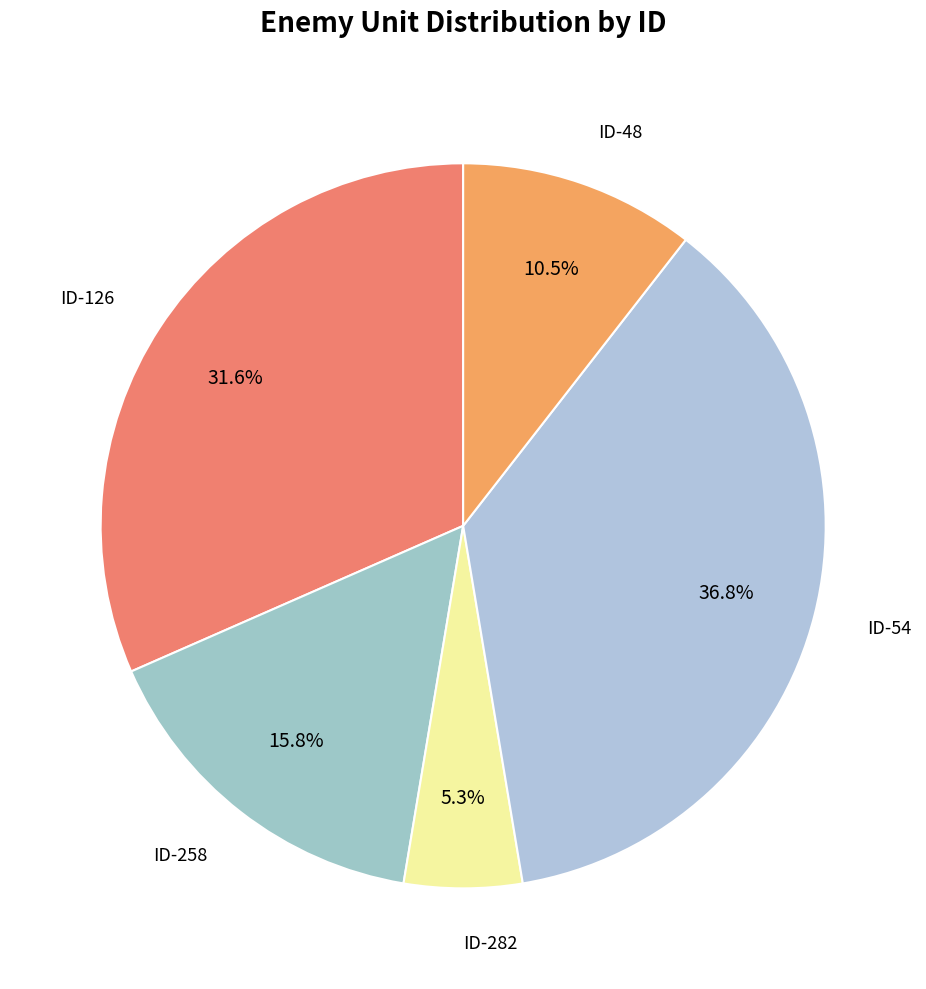

Rank the categories by value from lowest to highest.

ID-282, ID-48, ID-258, ID-126, ID-54